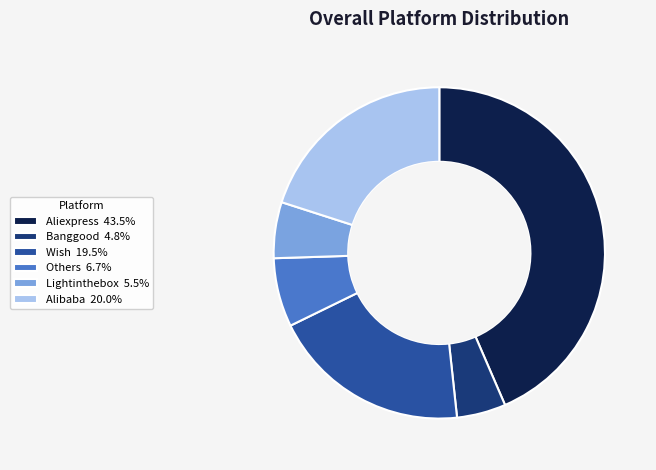

Do Banggood and Lightinthebox together represent more than half of the pie?

No